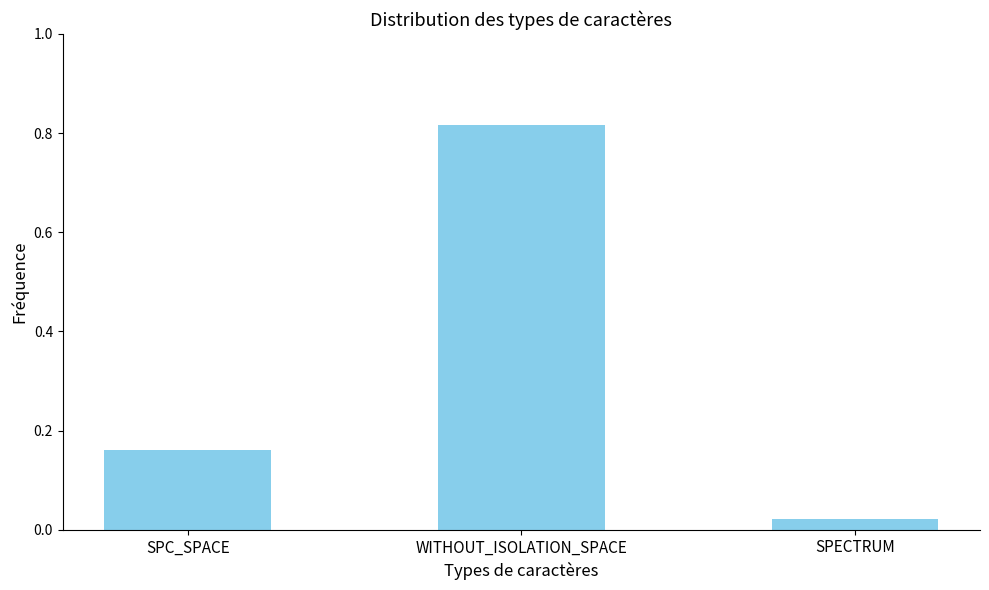

Which category has the highest value across all series?

WITHOUT_ISOLATION_SPACE